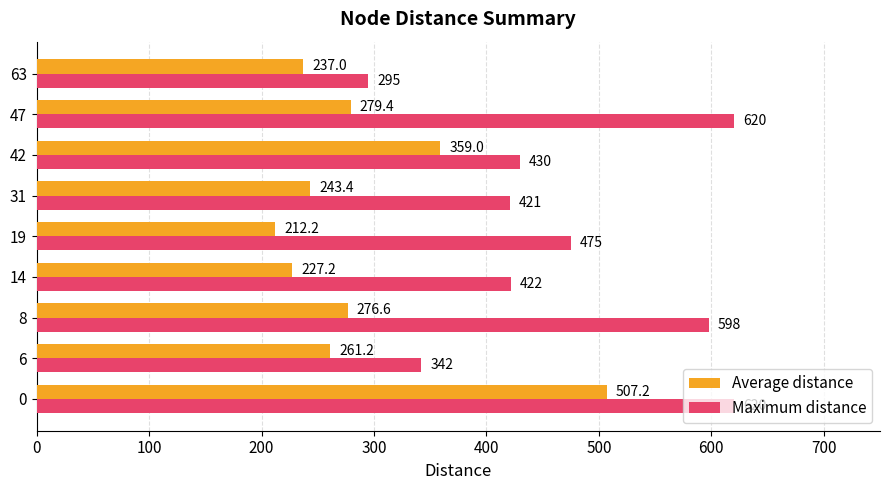

List the series in order of their overall mean, lowest first.

Average distance, Maximum distance